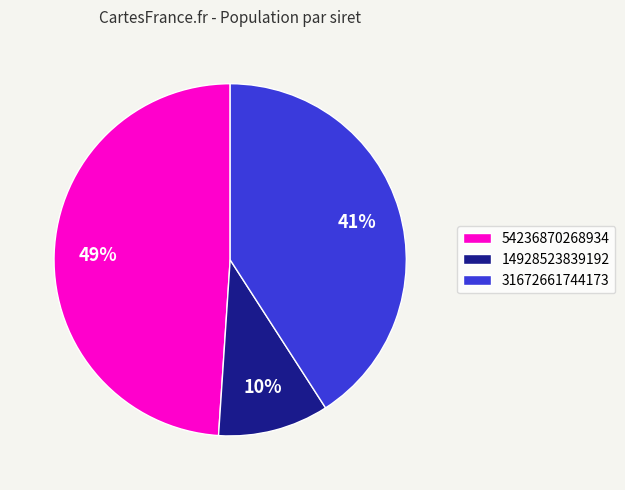

Count the number of slices in the pie.

3